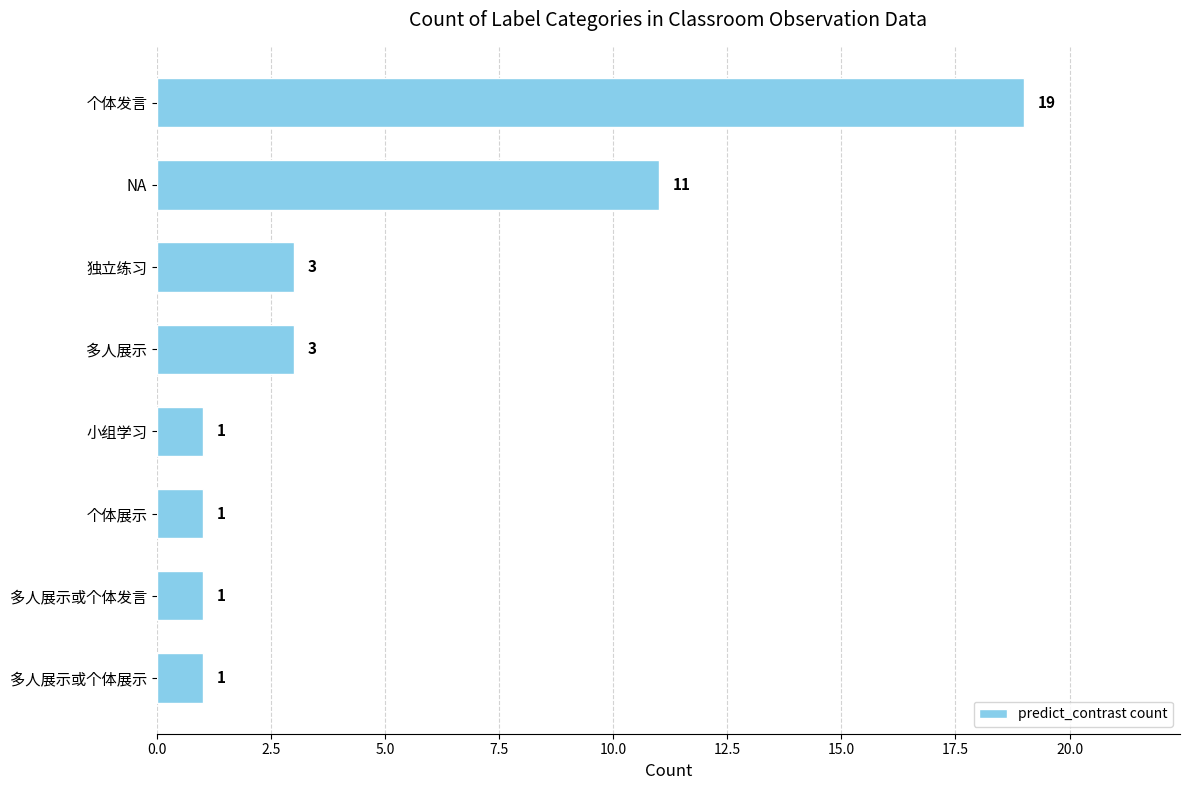

How many values are between 1 and 11?

7